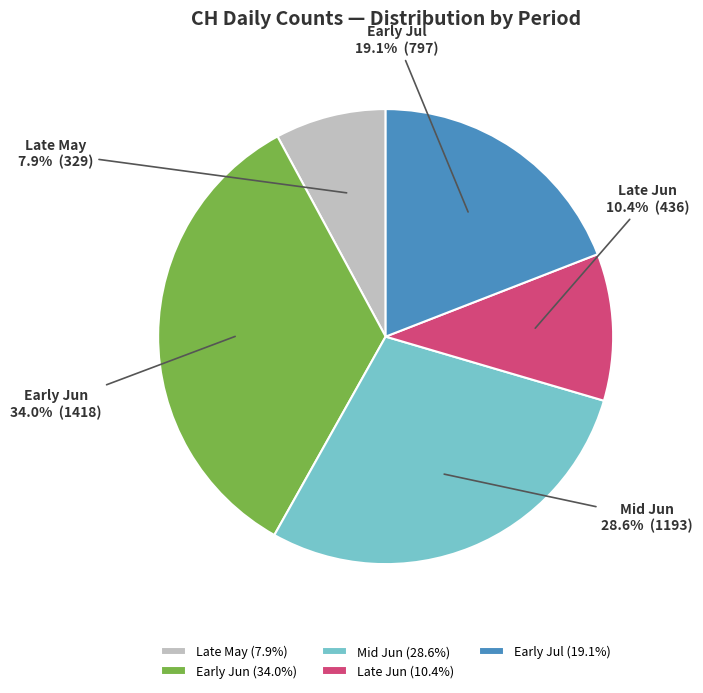

What is the ratio of the value at Early Jul to the value at Early Jun?

0.6